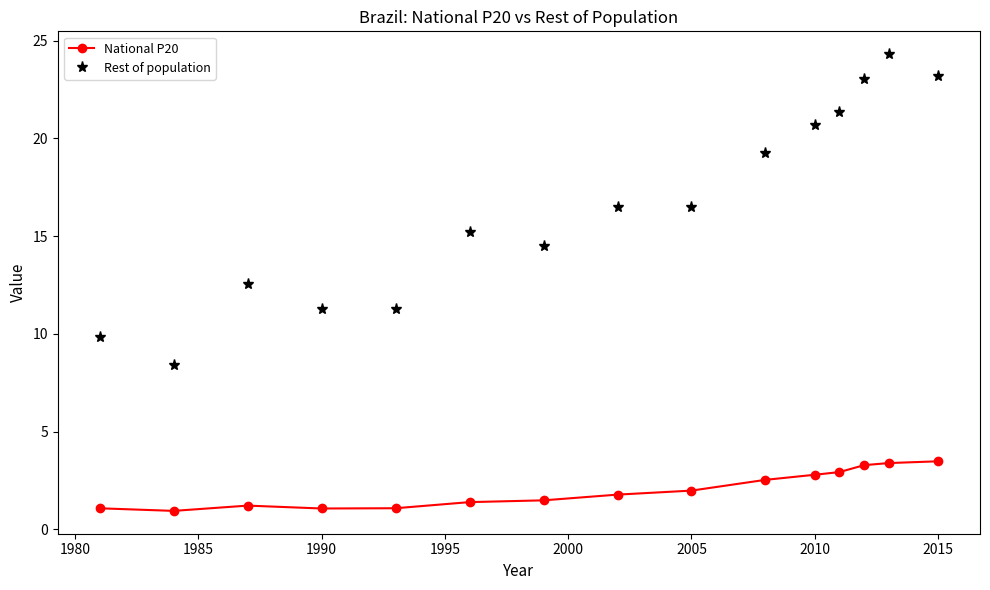

Which series has the largest range (max minus min)?

Rest of population